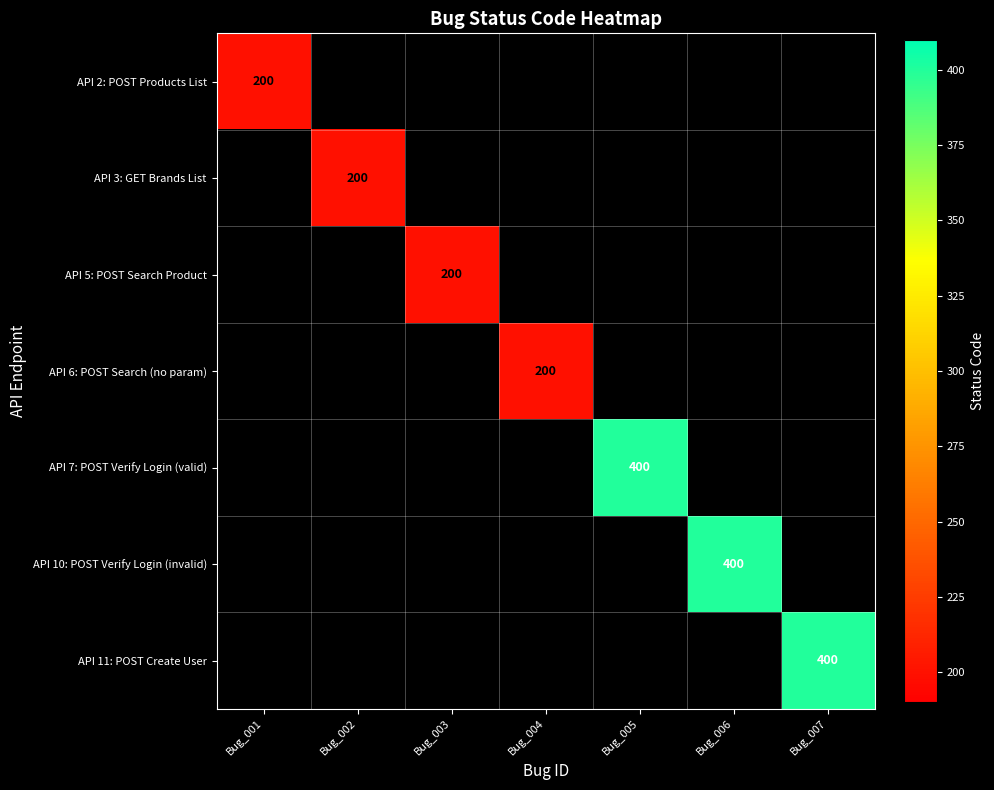

Between Bug_003 and Bug_001, which is larger?

Bug_001